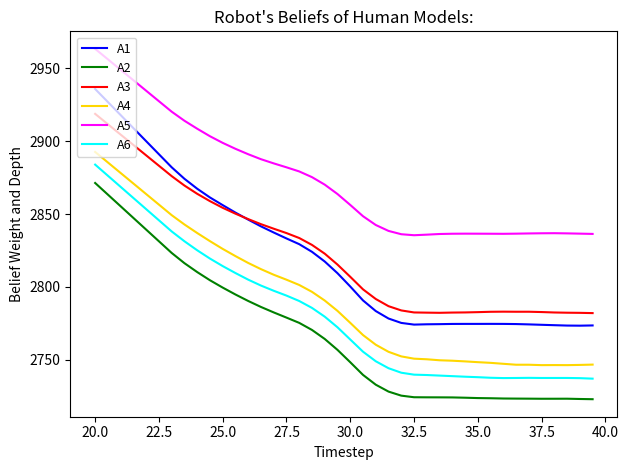

What is the difference between the maximum and minimum values in the A6 series?

147.0